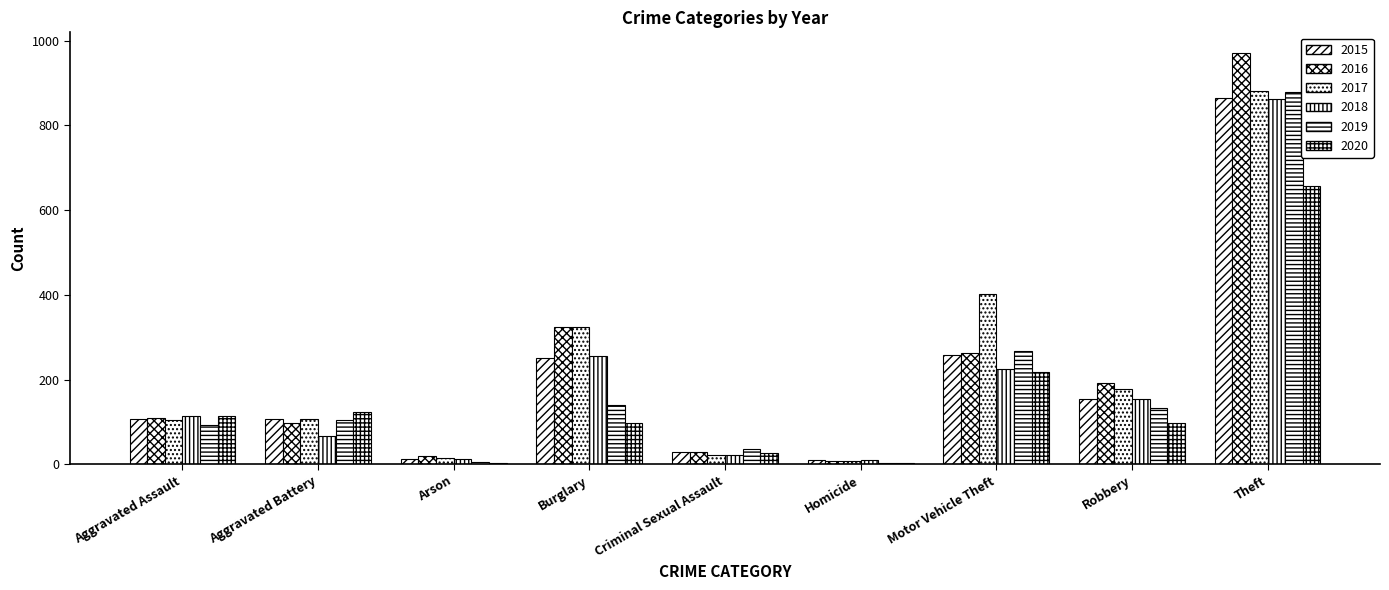

How many data points does each series have?

9